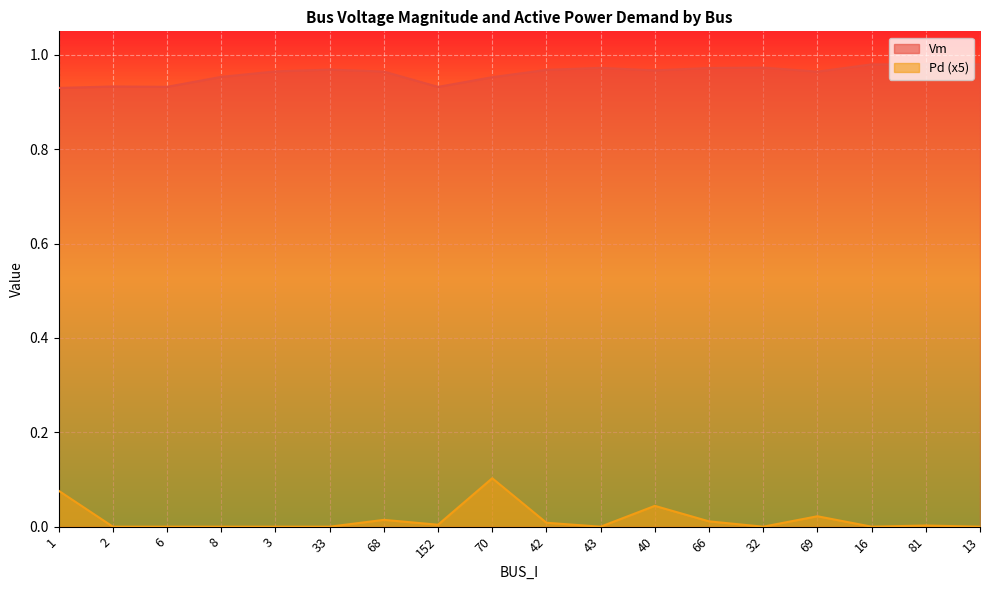

True or false: Pd and Vm cross at least once.

False